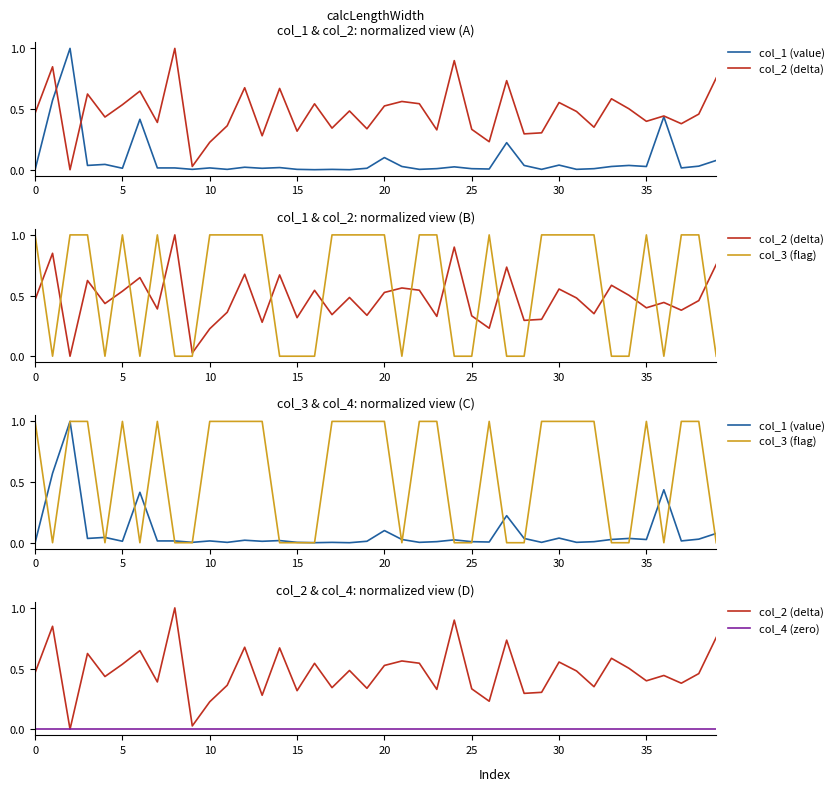

How many lines are shown in the chart?

4